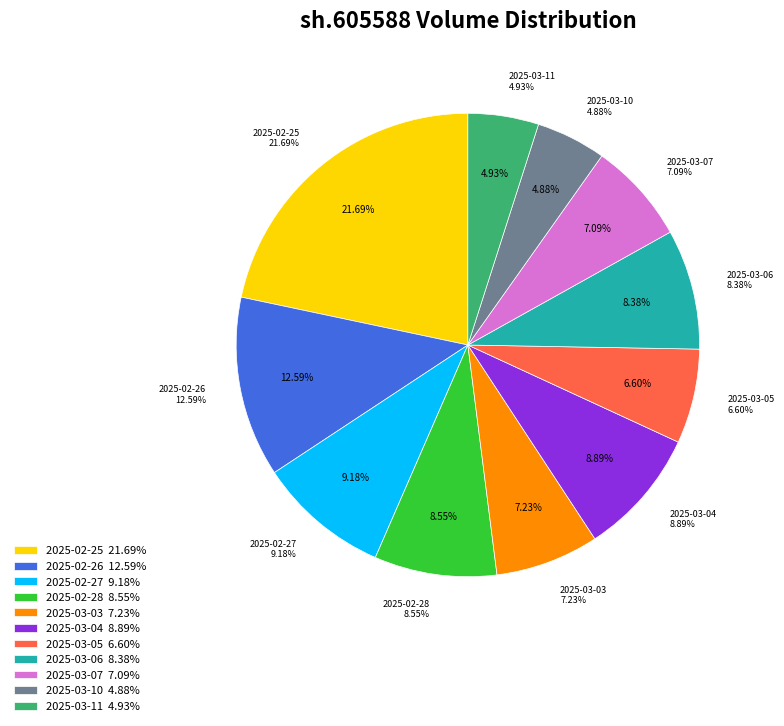

What is the smallest slice in the pie chart?

2025-03-10